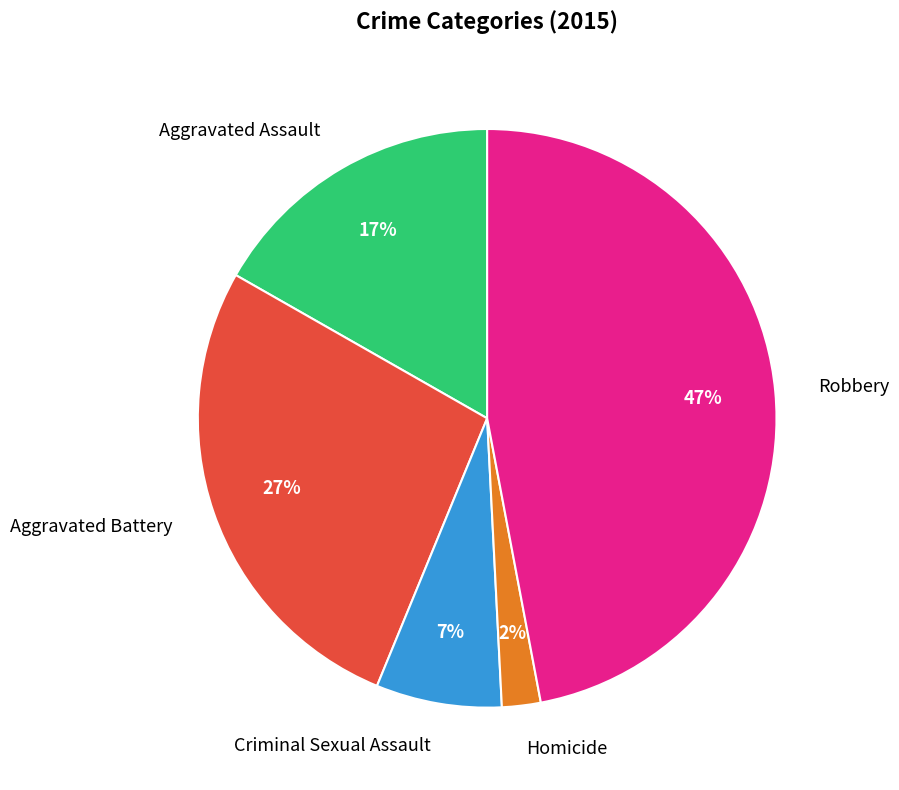

True or false: Criminal Sexual Assault accounts for 1% of the total.

False